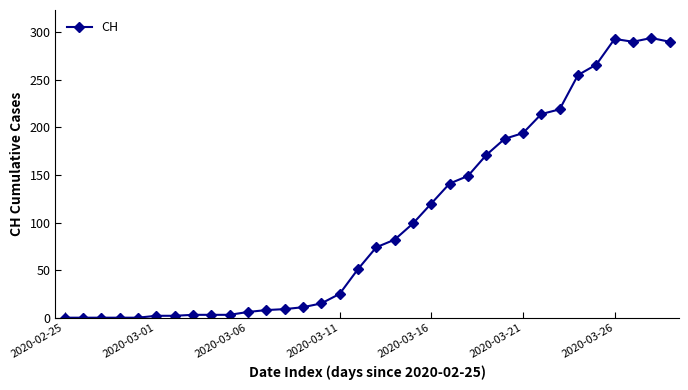

How many distinct data groups are displayed?

1